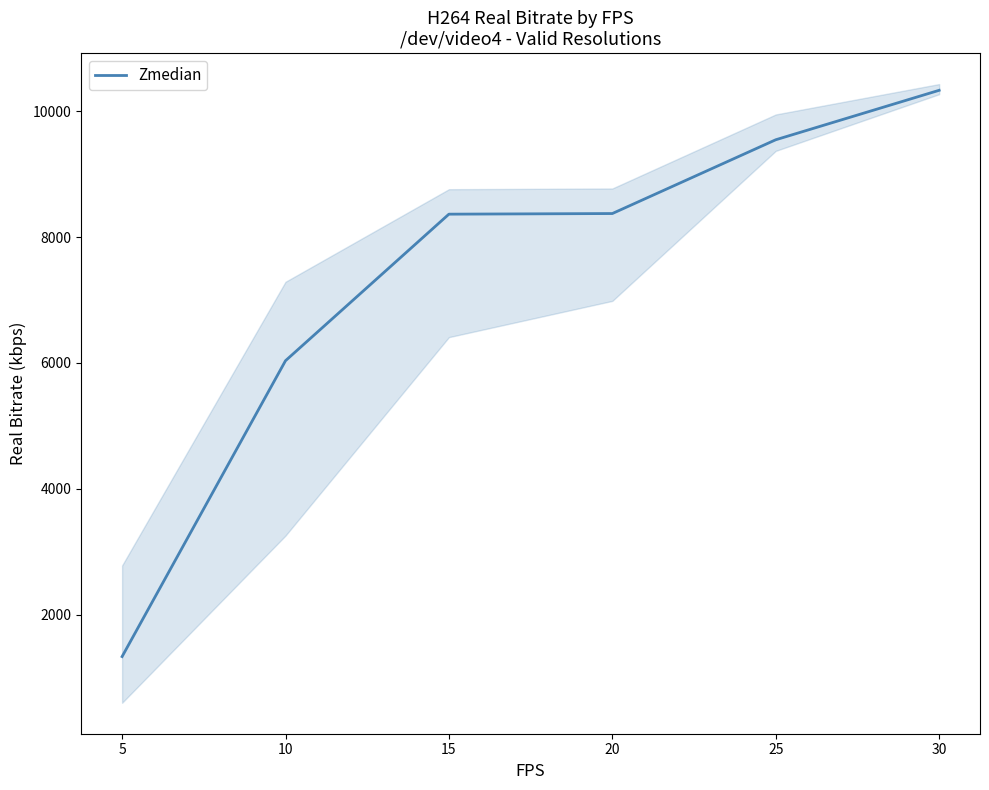

The value of Zmedian at 25 is 9545.0. True or false?

True